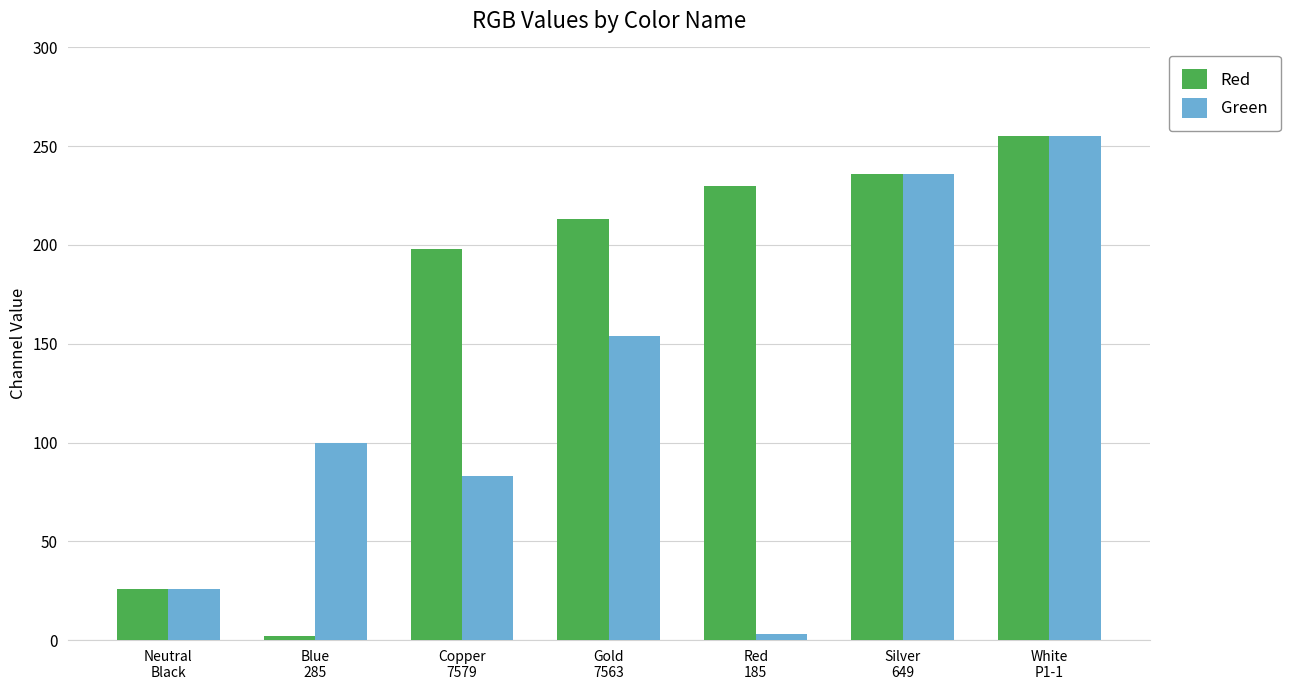

Does the chart contain stacked bars?

No